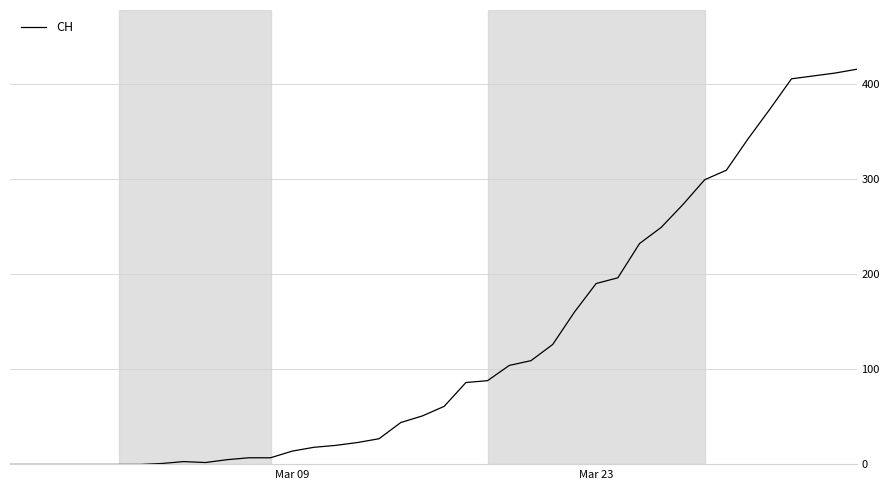

What is the maximum value shown in the chart?

415